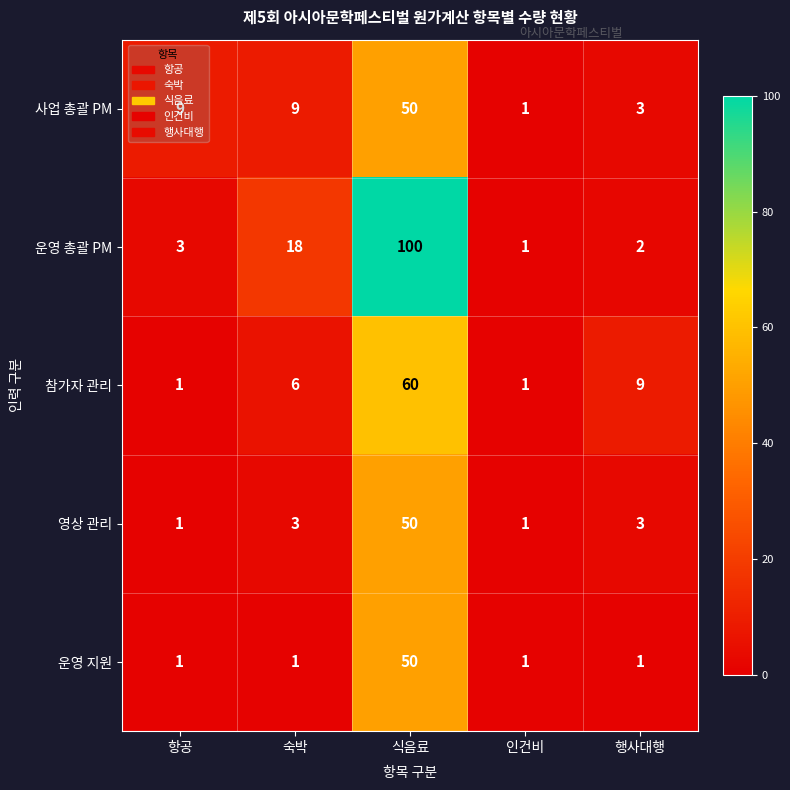

Count the number of data series in this chart.

5